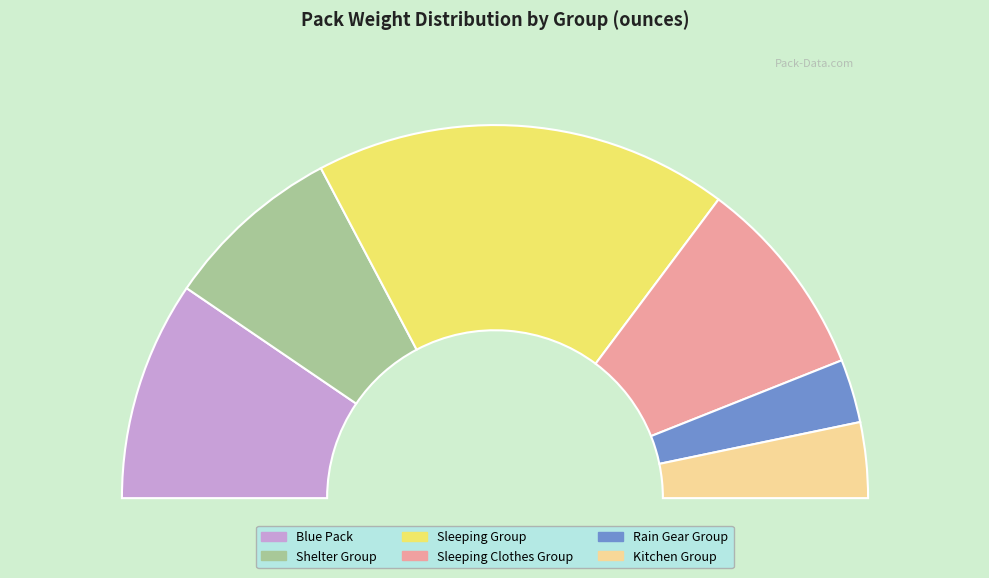

Is it true that Sleeping Clothes Group is 18% of the pie?

True